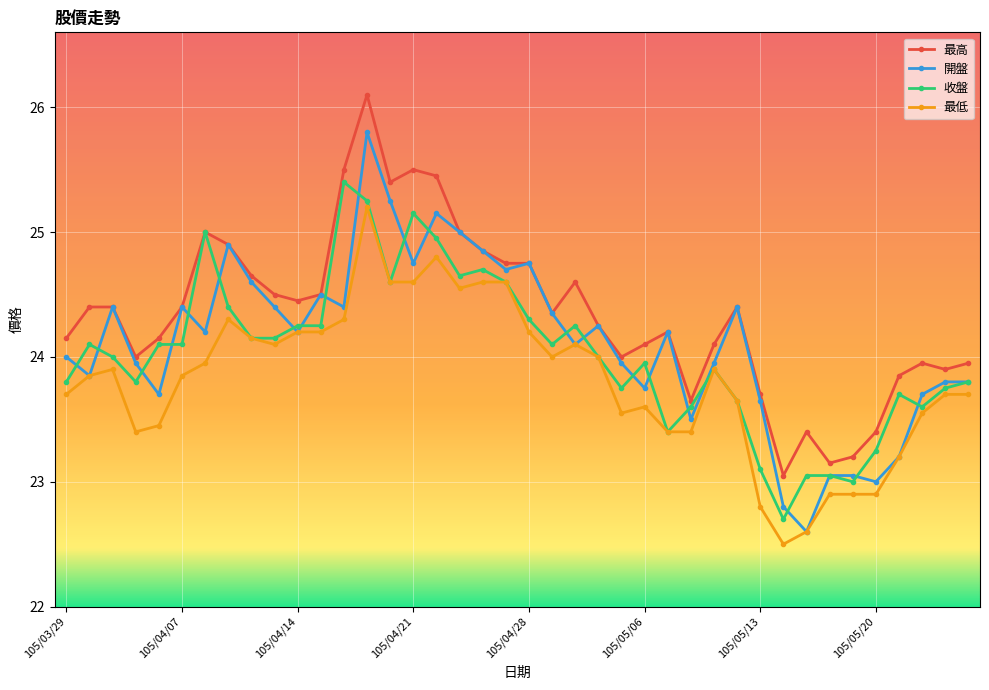

At how many categories does at least one series exceed 22?

40